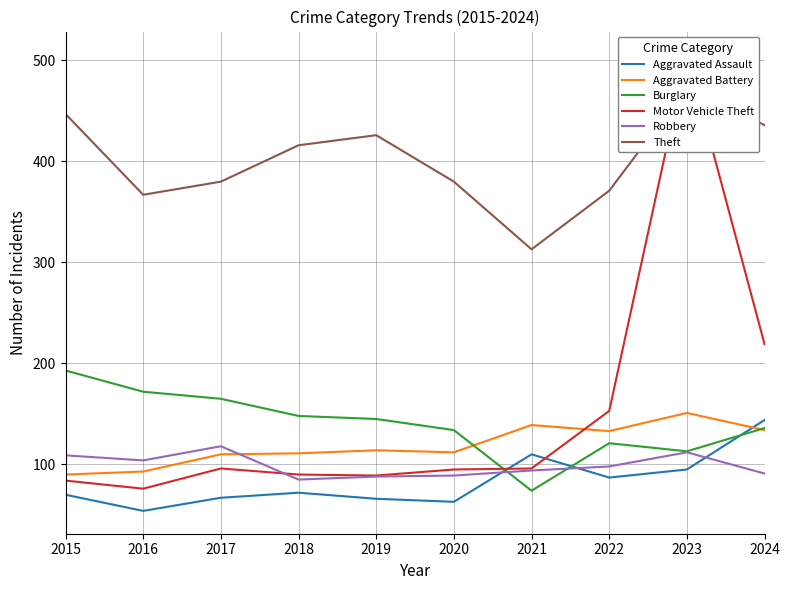

In Aggravated Assault, how many points are lower than both neighbors (excluding endpoints)?

3